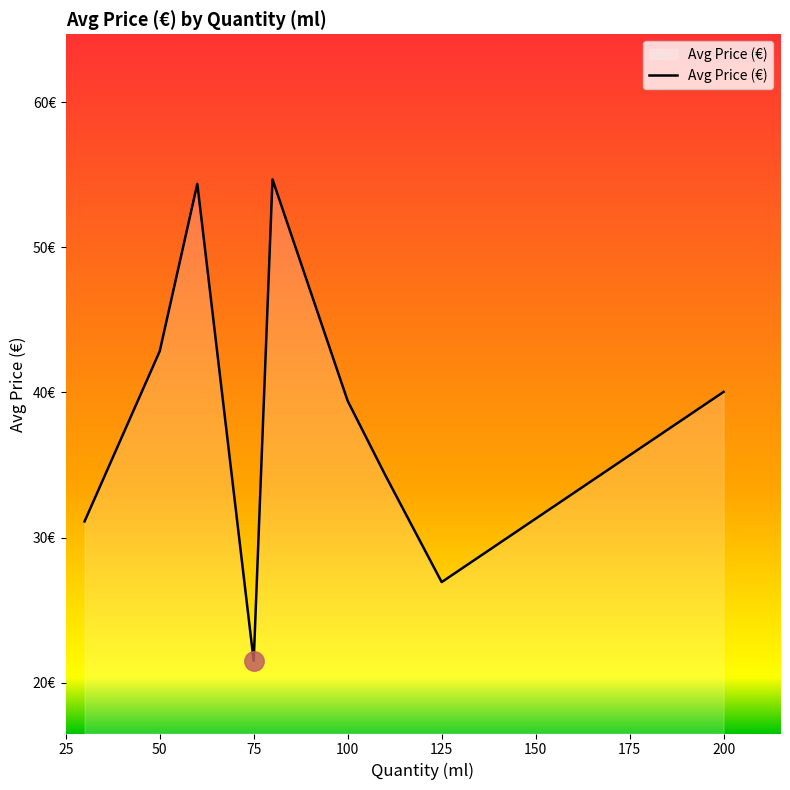

Does the chart display data point markers on the line(s)?

No